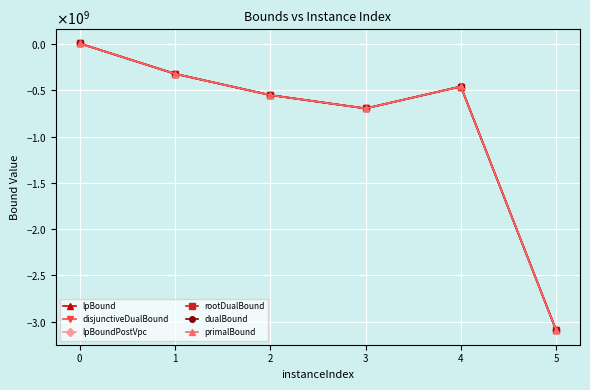

Which series has the widest spread of values?

lpBound